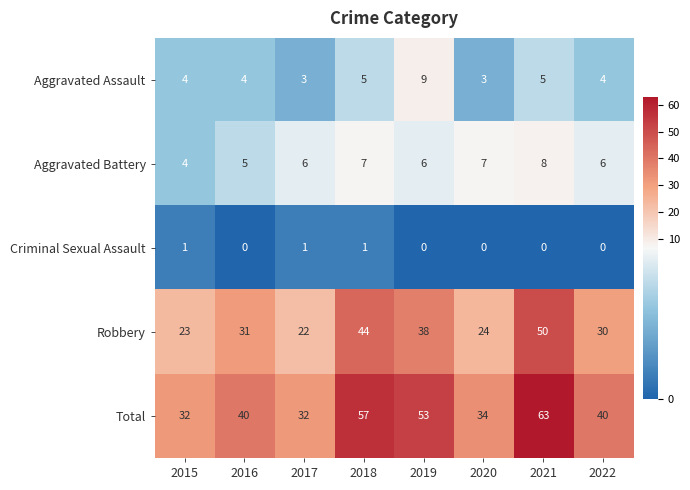

Is it true that Robbery equals 24 at 2020?

True